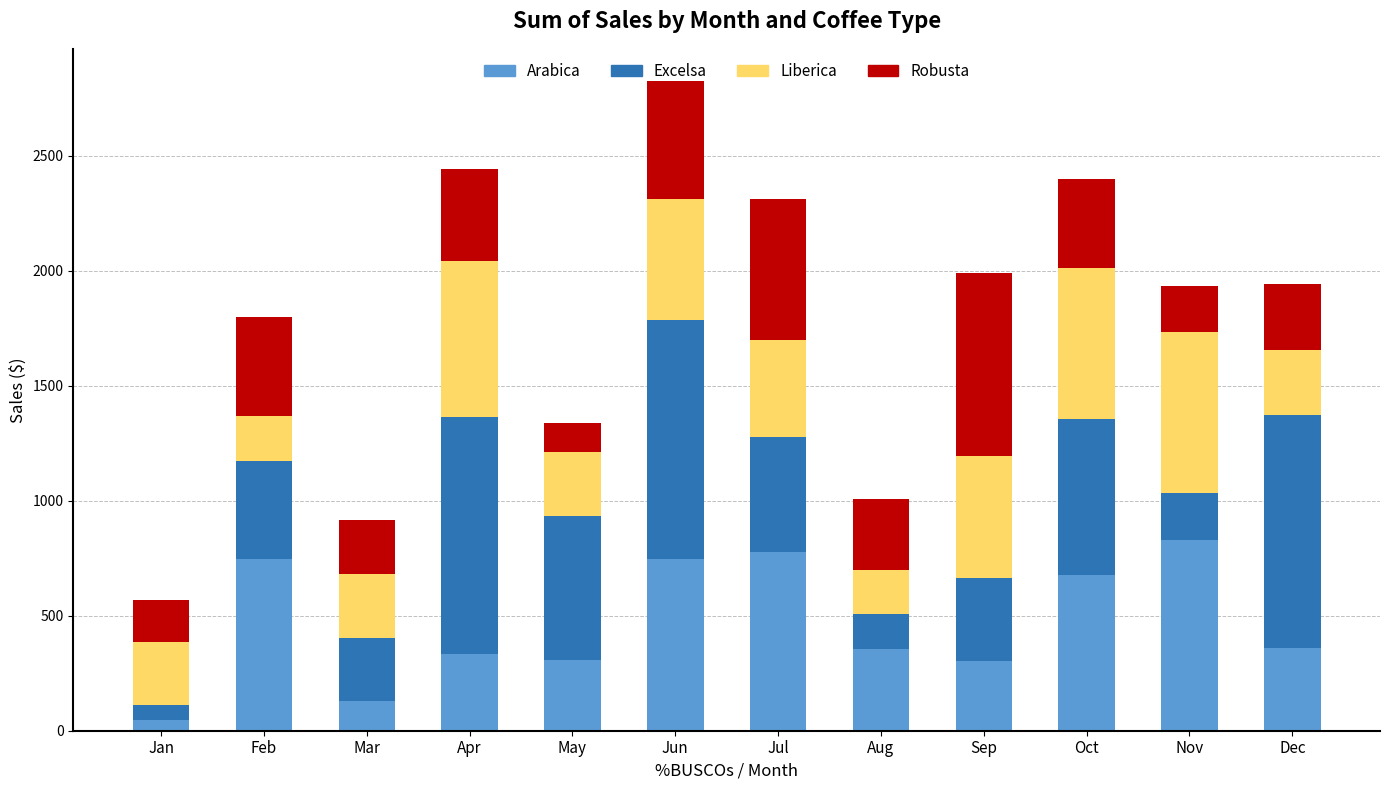

True or false: Arabica has a value of 828.0 at Nov.

True